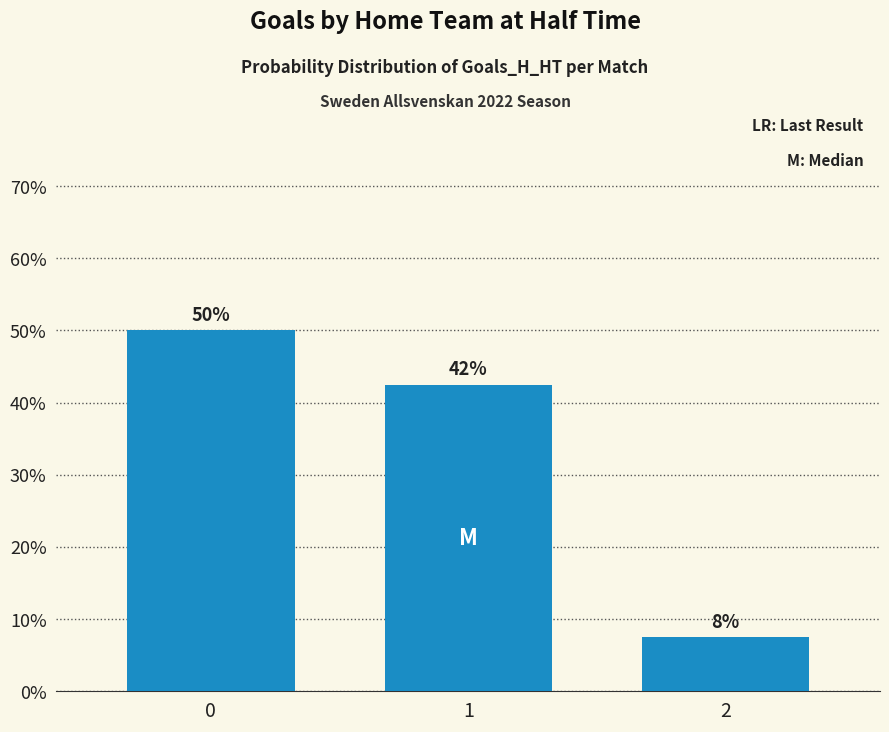

The value at 0 is 50.0. True or false?

True